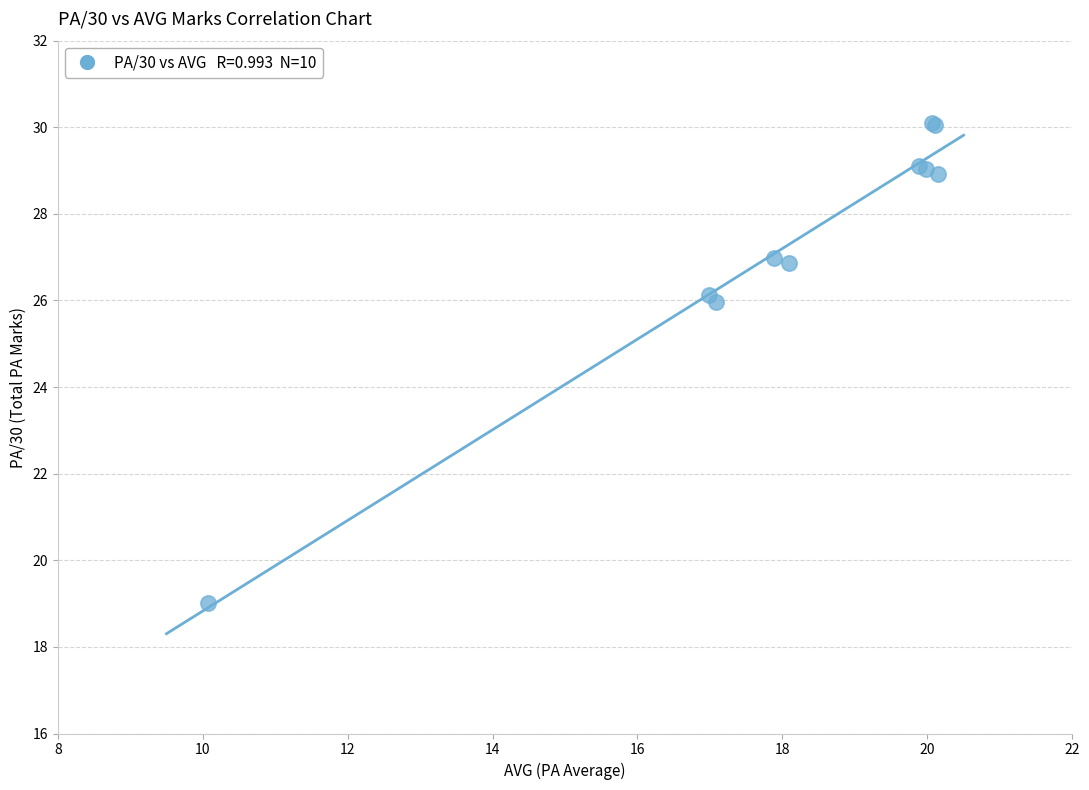

What Y value in the scatter plot is closest to 24?

26.0